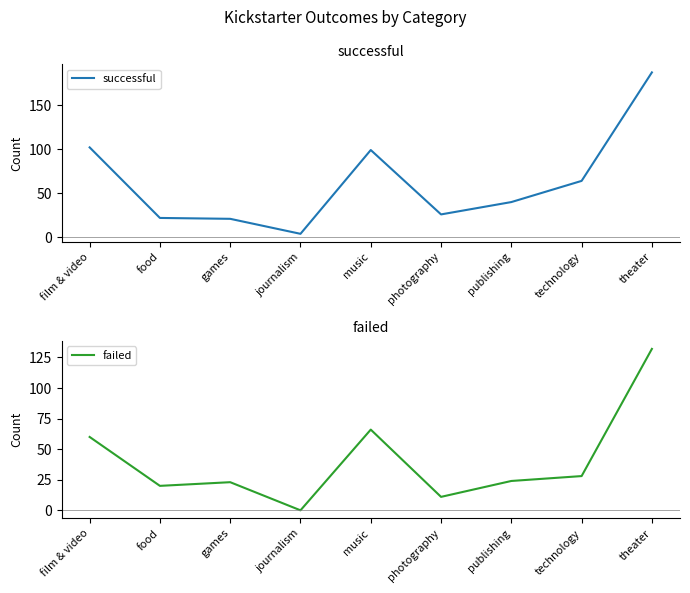

What is the sum of the failed values at technology and photography?

39